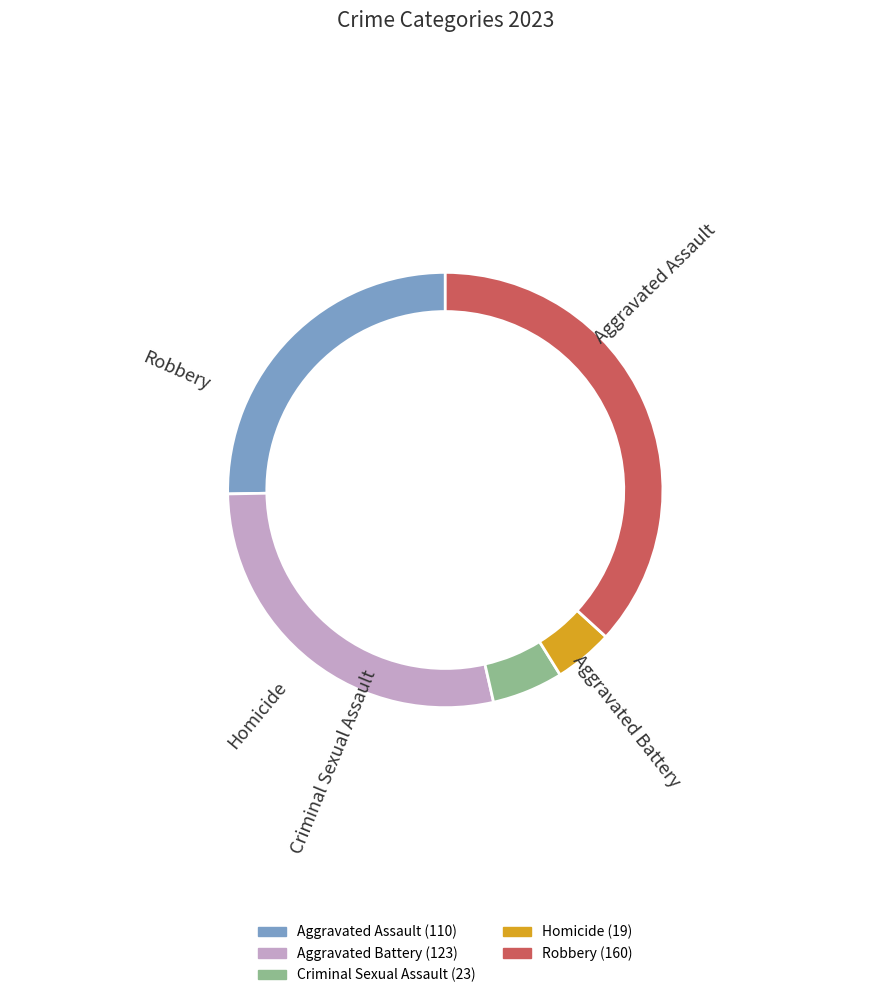

Does Criminal Sexual Assault account for over 50% of the chart?

No